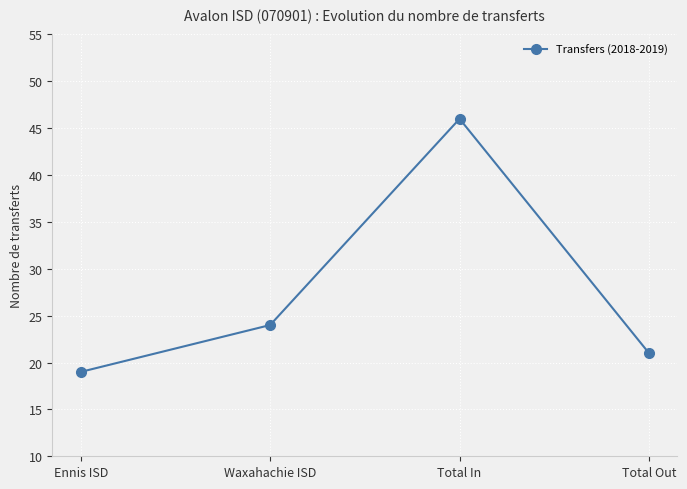

Between Ennis ISD and Total Out, which is larger?

Total Out